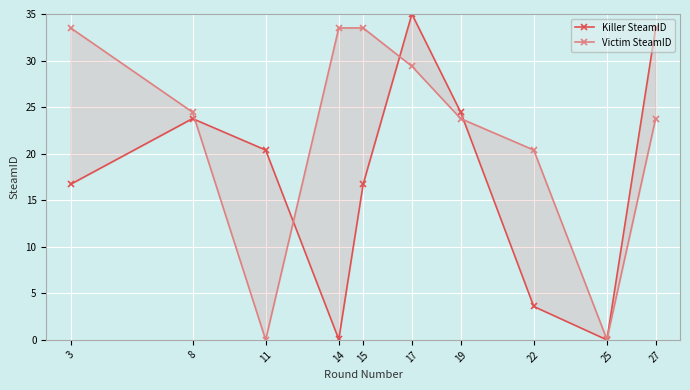

Between 8 and 14, which is larger?

8